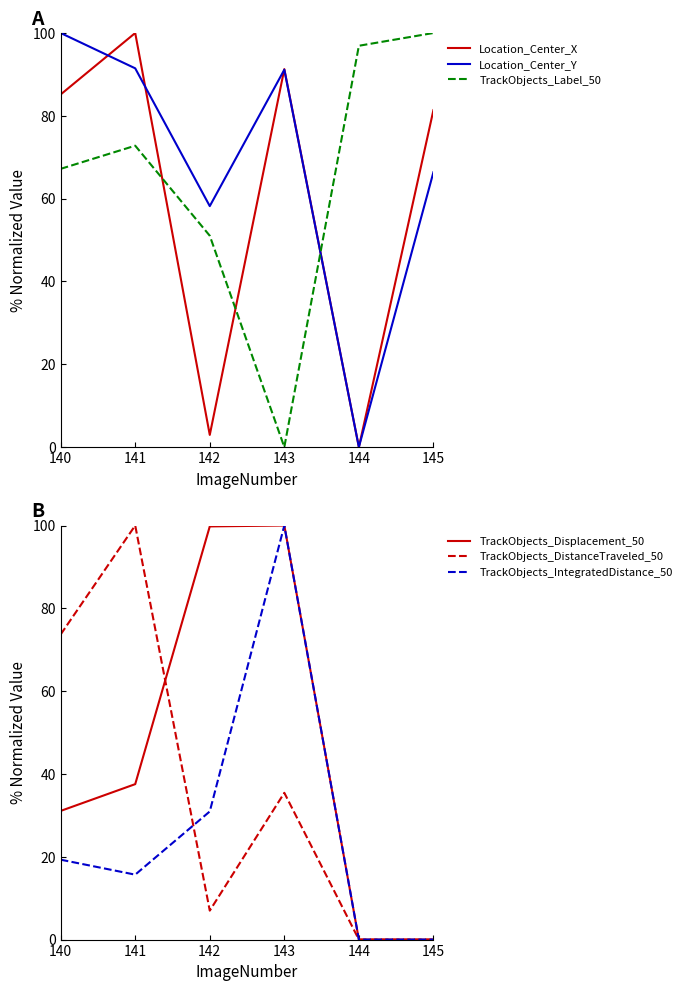

What is the greatest value displayed?

100.0